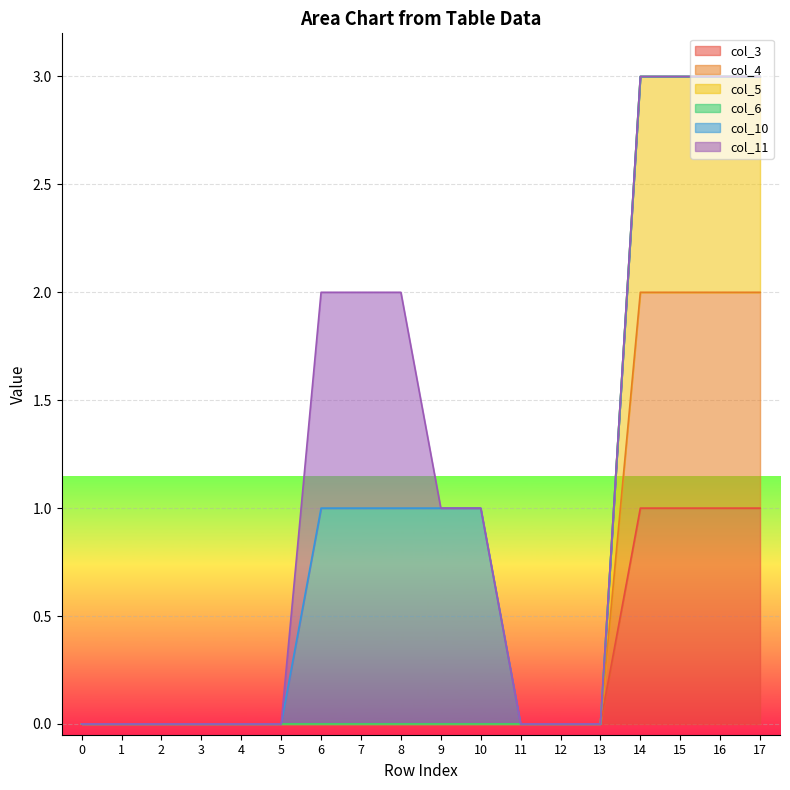

At which label does col_3 reach its peak?

14